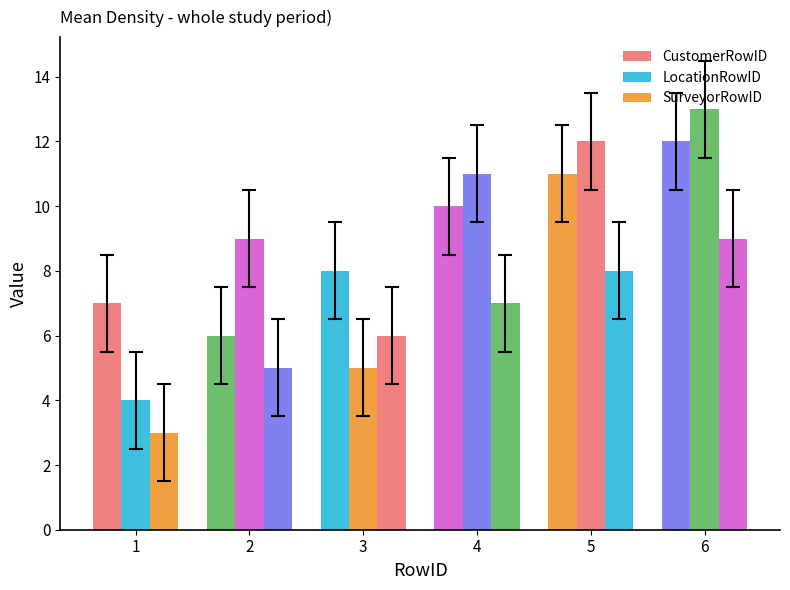

What is the difference between the maximum and minimum values in the CustomerRowID series?

6